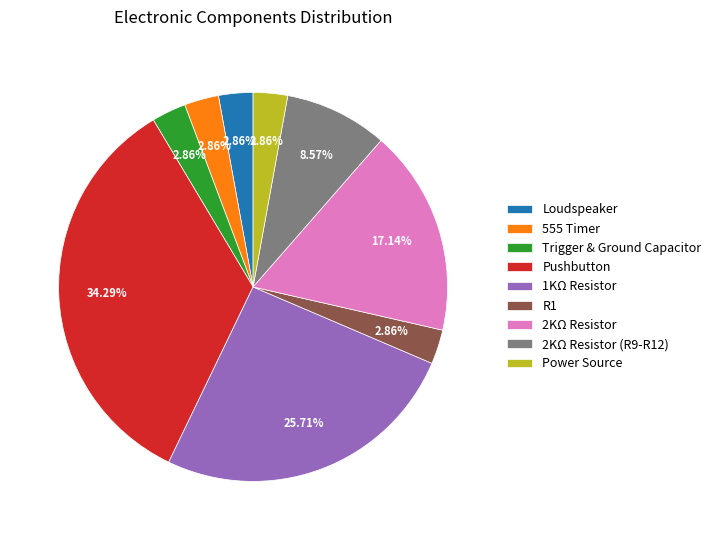

Does Loudspeaker account for over 50% of the chart?

No